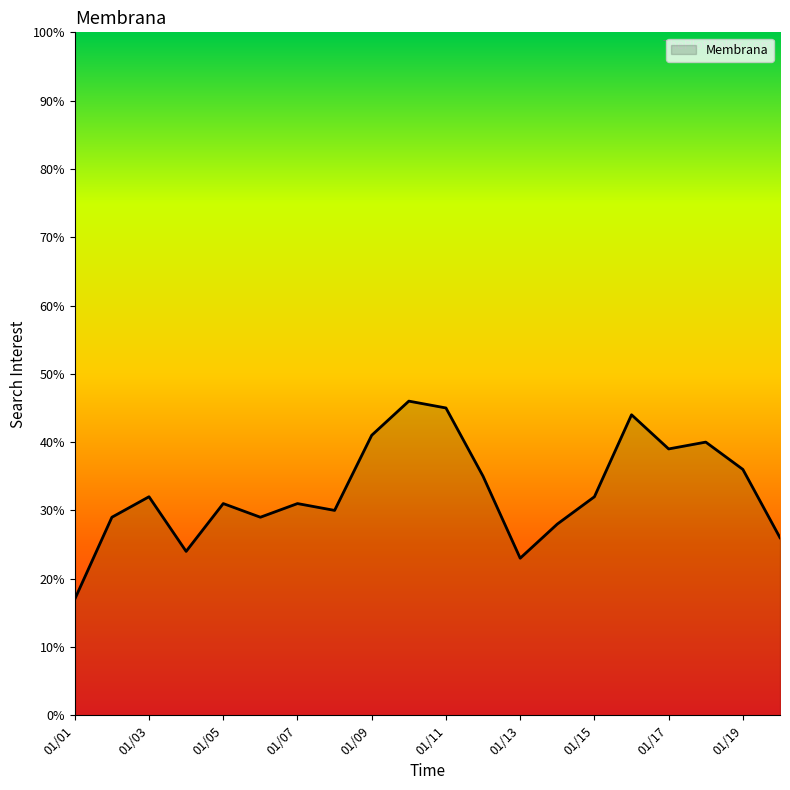

What is the maximum value shown in the chart?

46